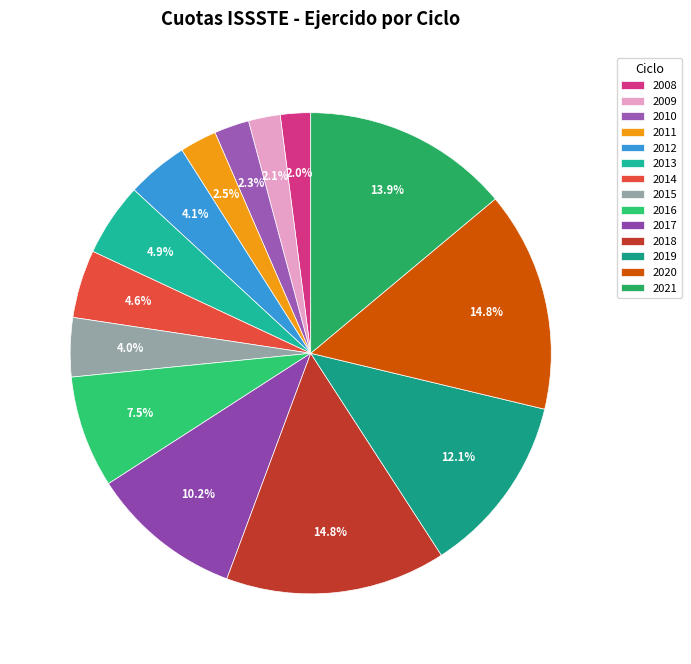

How many segments does this pie chart have?

14